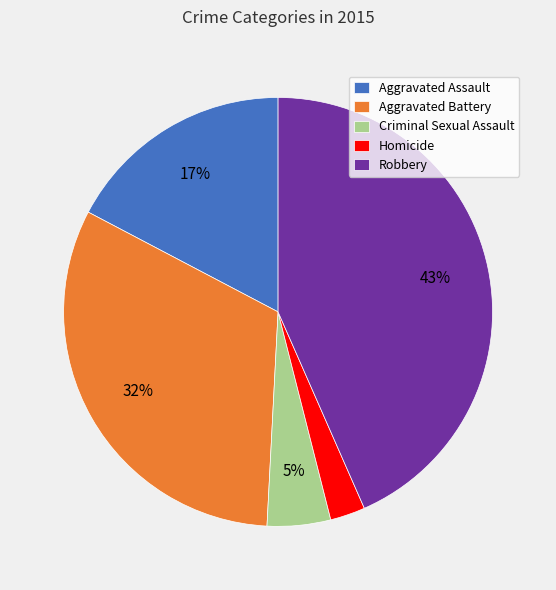

Which category has the biggest portion of the pie?

Robbery